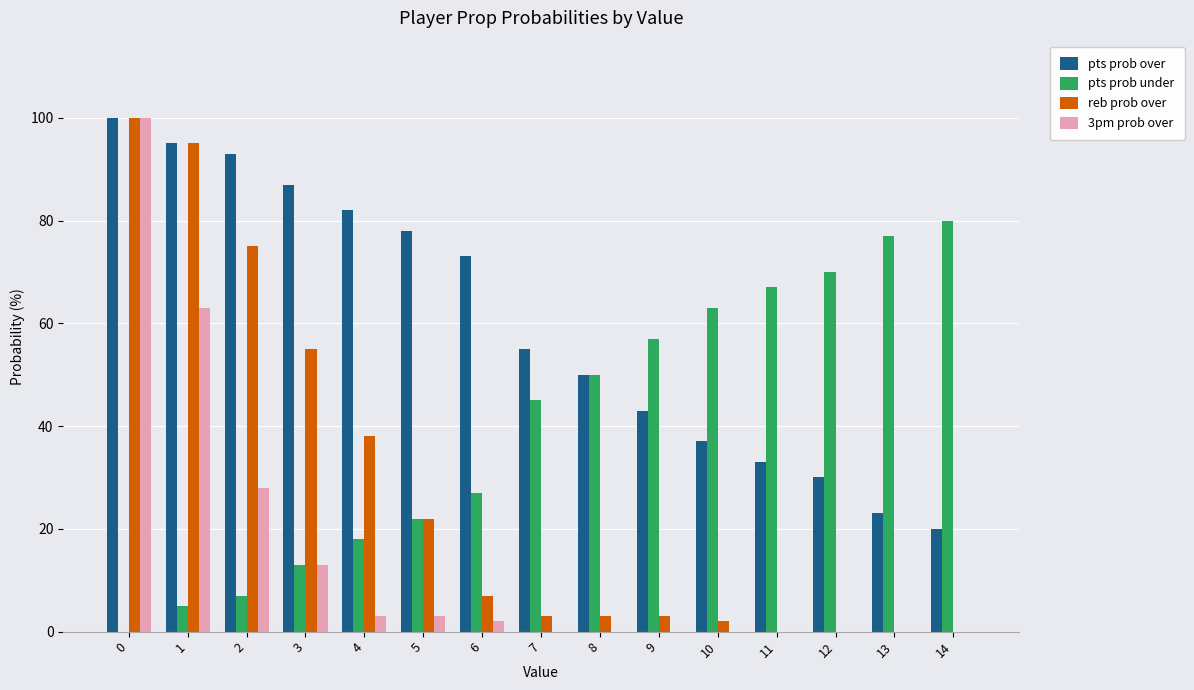

What are all the series names shown in the legend?

pts prob over, pts prob under, reb prob over, 3pm prob over